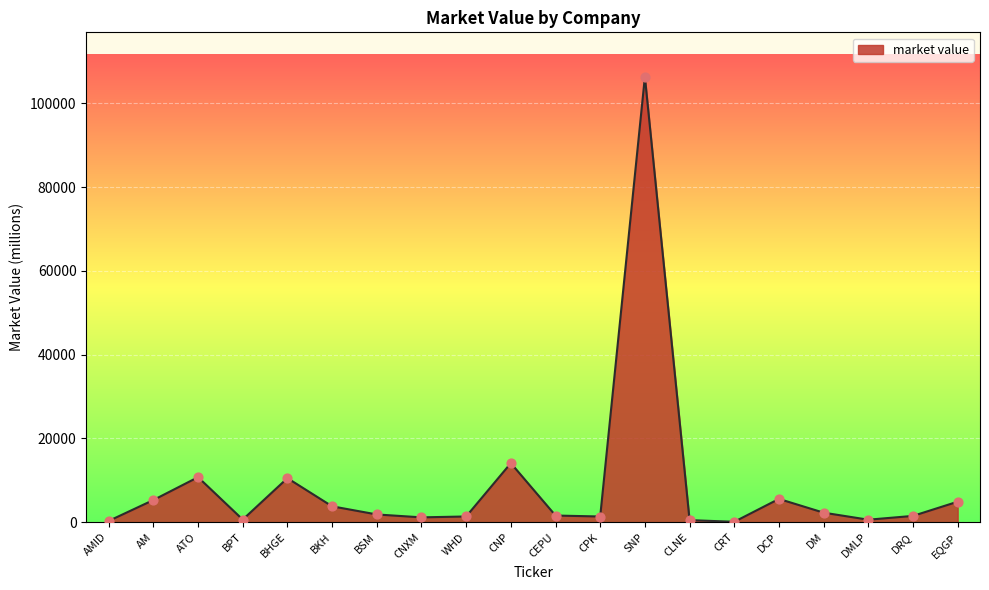

What is the ratio of the value at BSM to the value at CRT?

20.8